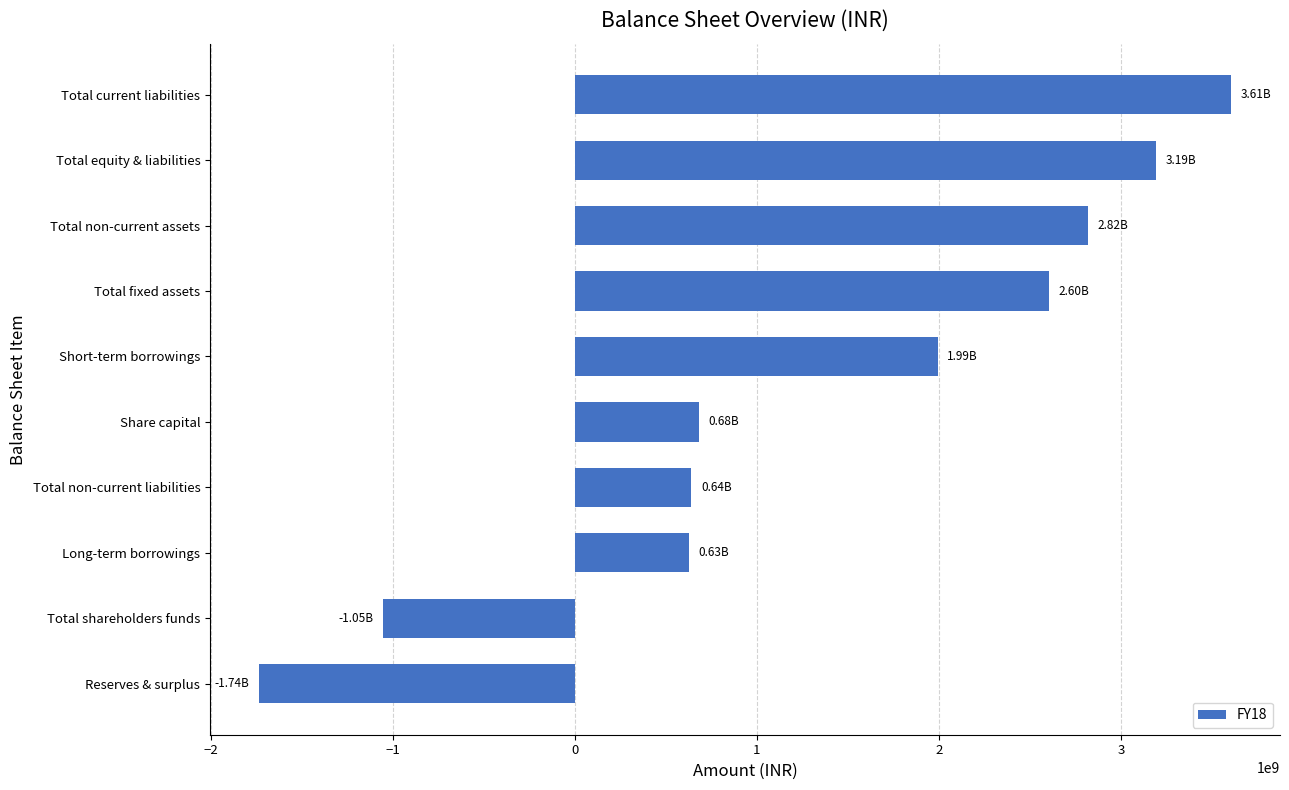

Which has a higher value, Long-term borrowings or Total equity & liabilities?

Total equity & liabilities